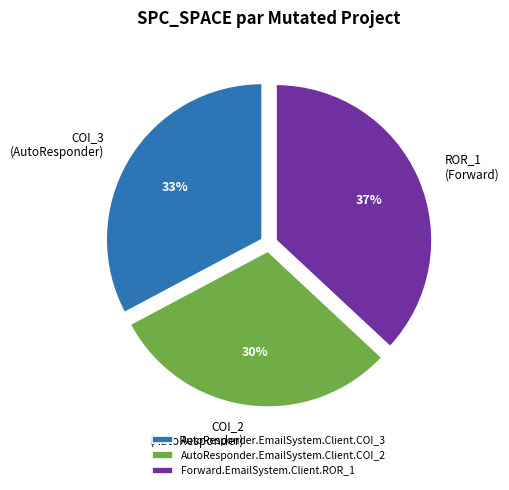

To the nearest percent, what is the average slice percentage?

33%